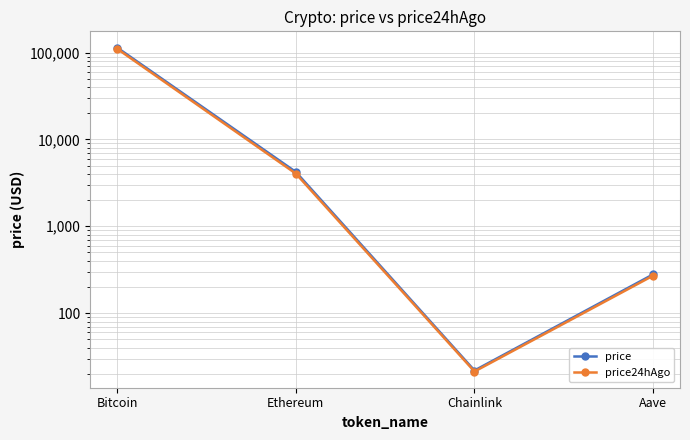

Which category has the lowest value across all series?

Chainlink